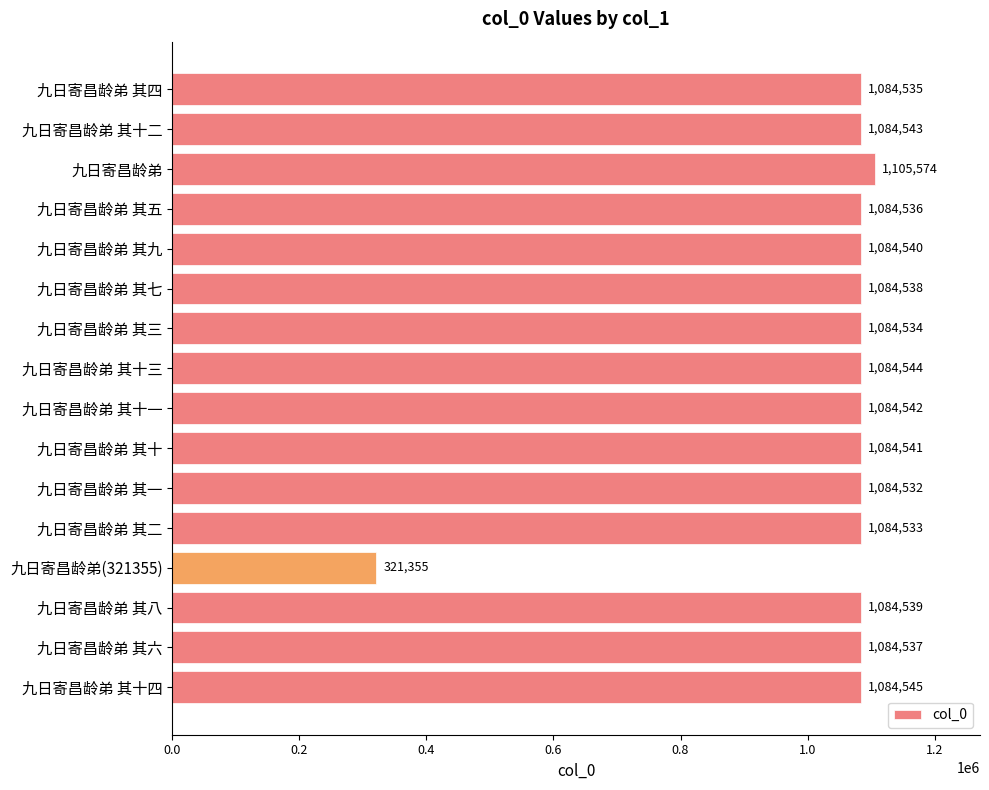

What is the average value?

1038154